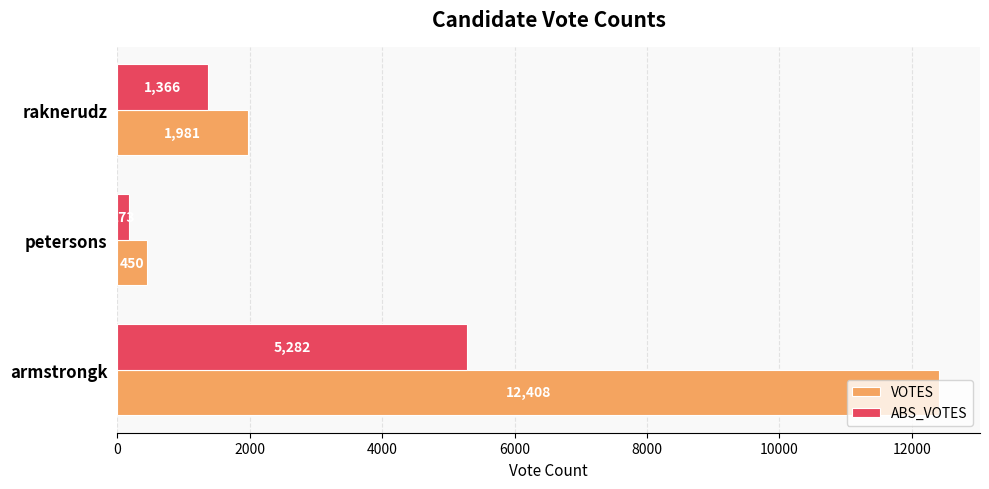

What is the minimum value for VOTES?

450